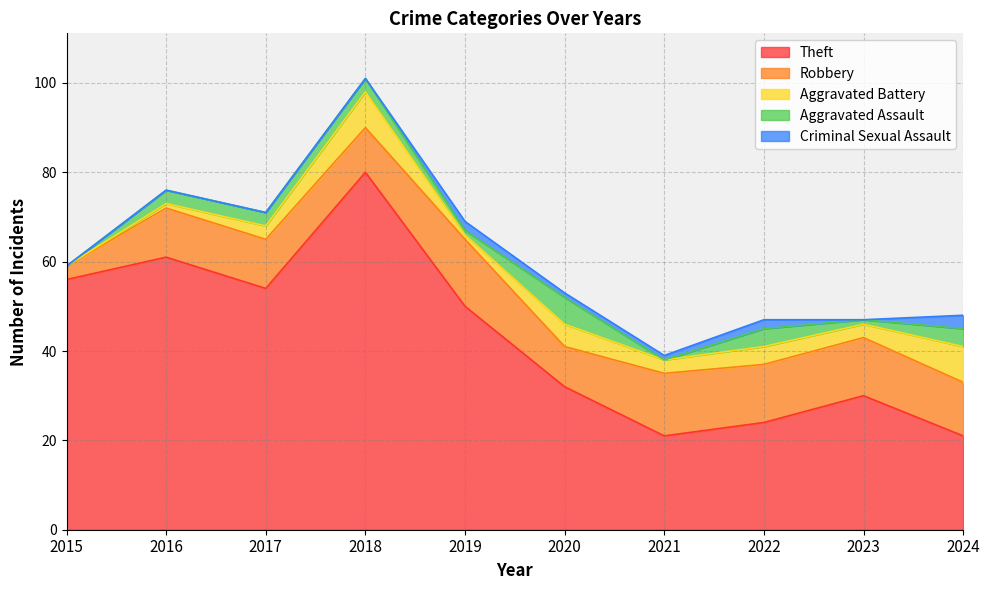

What is the minimum value for Robbery?

3